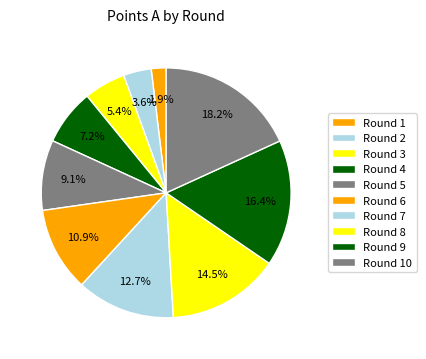

How much of the chart is everything except Round 7?

87.3%